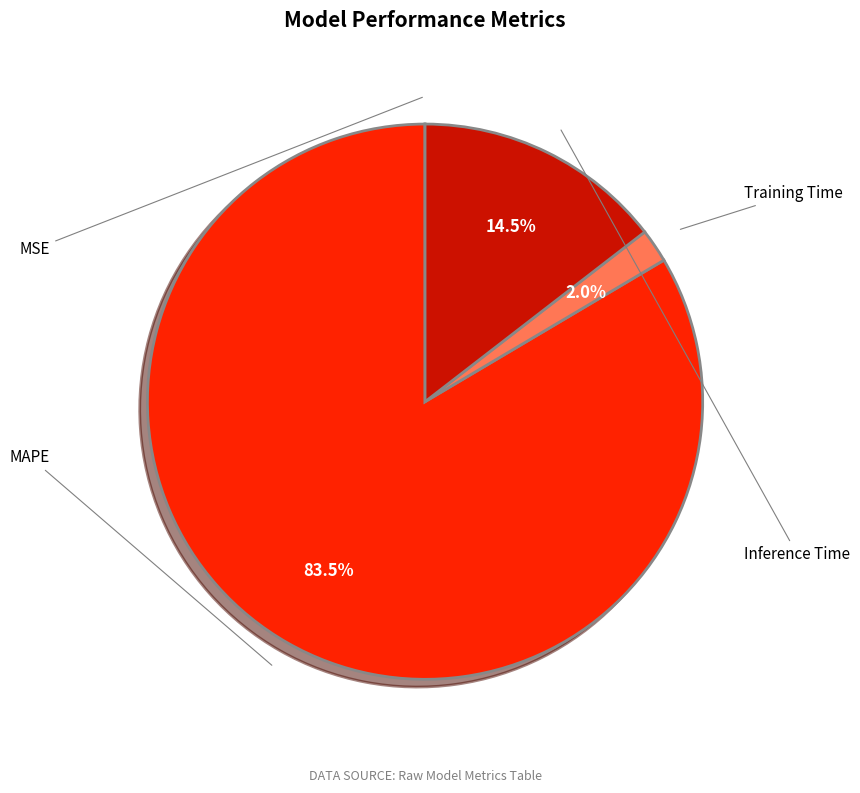

To the nearest percent, what is the difference between the Training Time and Inference Time slice percentages?

13%